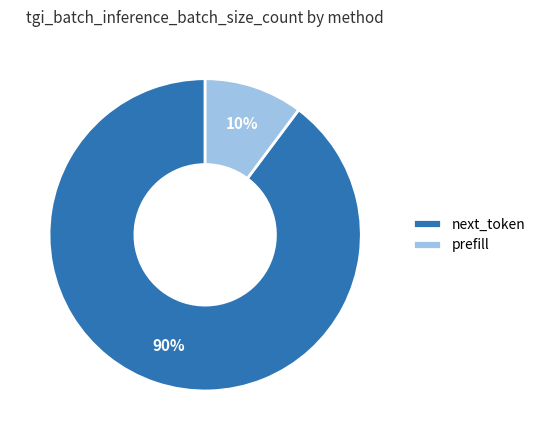

What is the smallest slice in the pie chart?

prefill